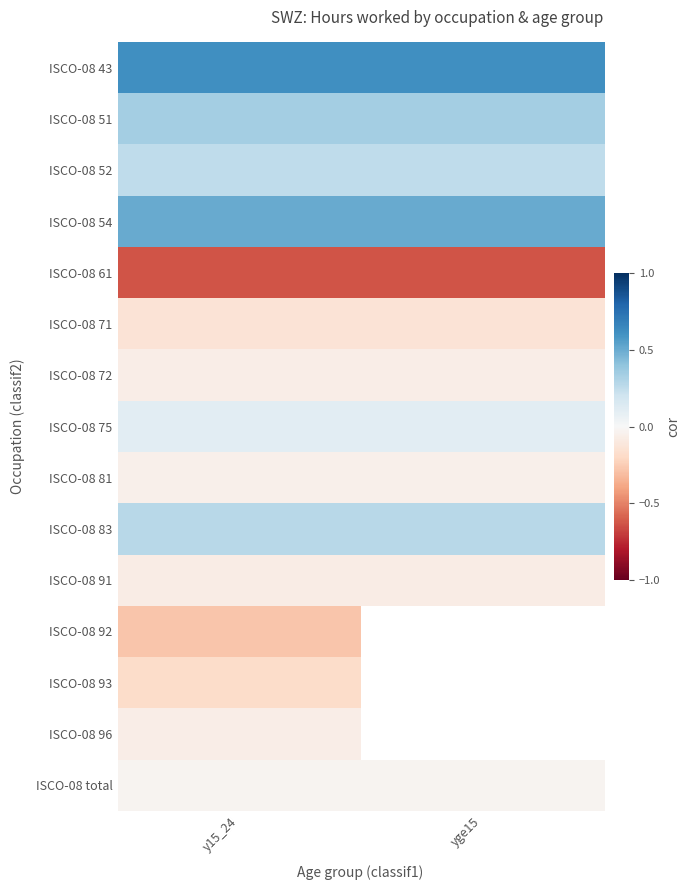

The value of ISCO-08 43 at y15_24 is 1.1. True or false?

False